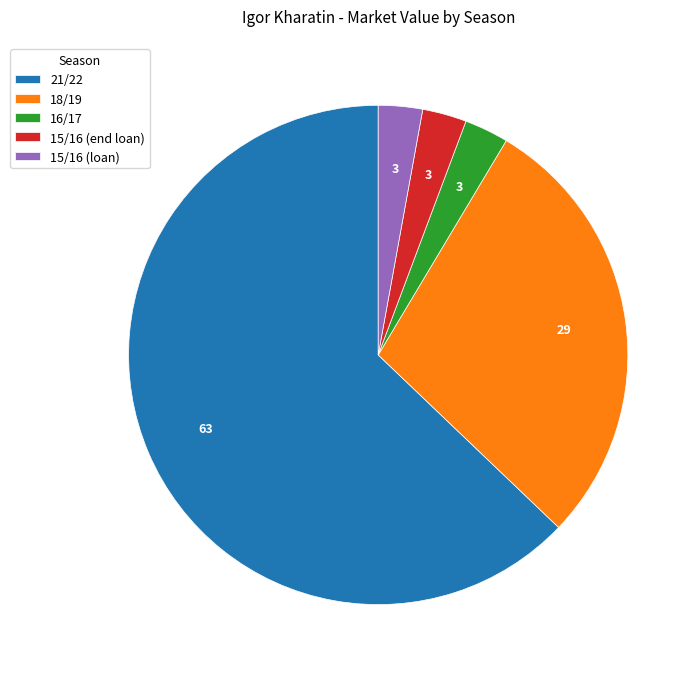

The 21/22 slice represents 63% of the pie. True or false?

True